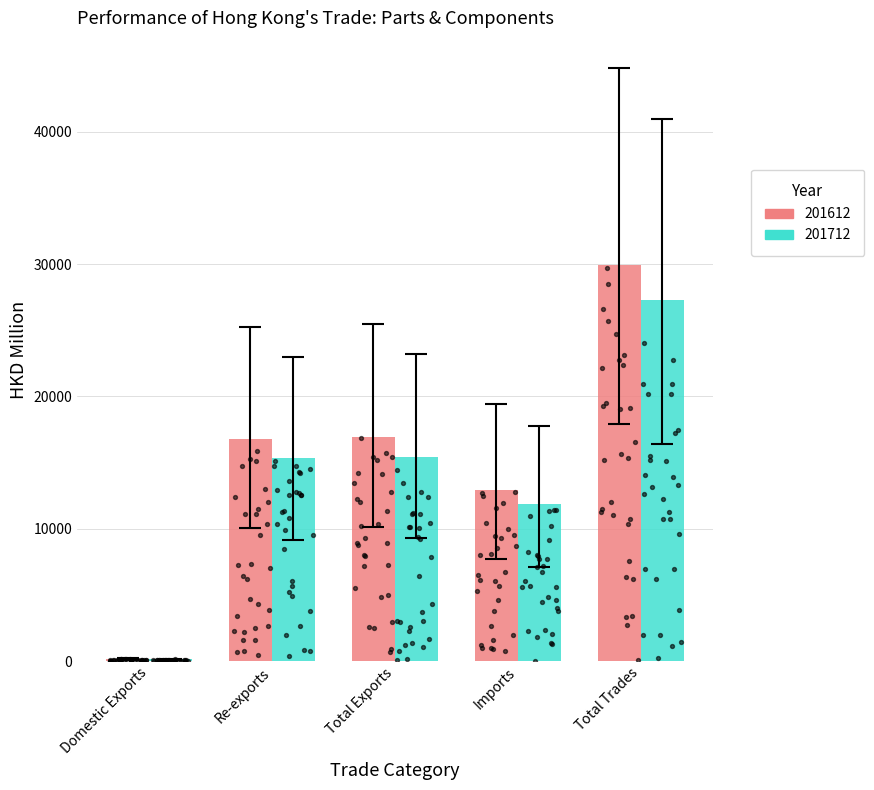

What is the total value across all series at Domestic Exports?

175.0